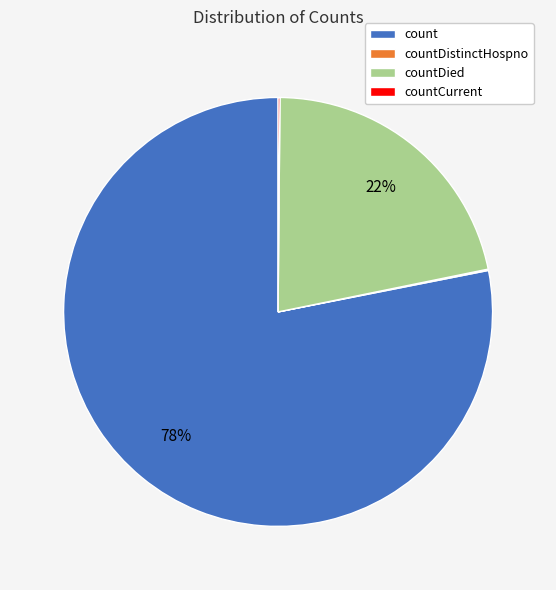

Is the sum of countDied and count greater than half?

Yes